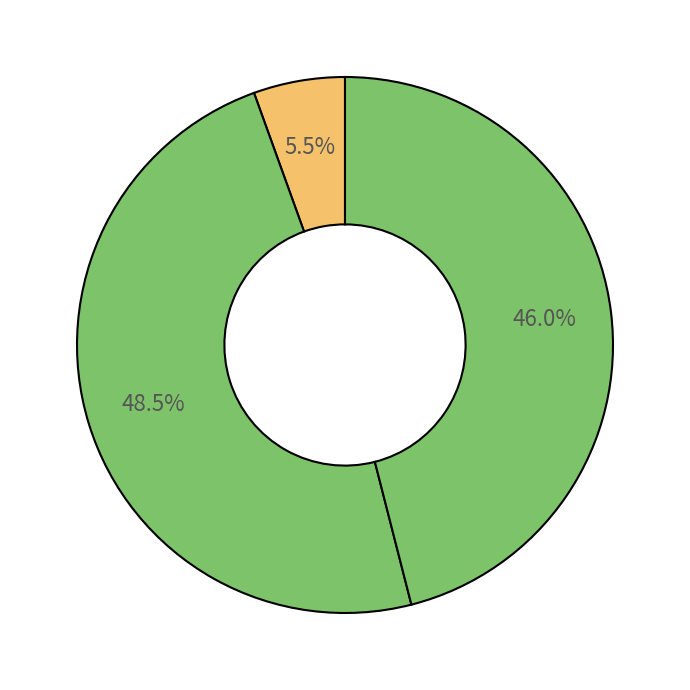

How many segments does this pie chart have?

3